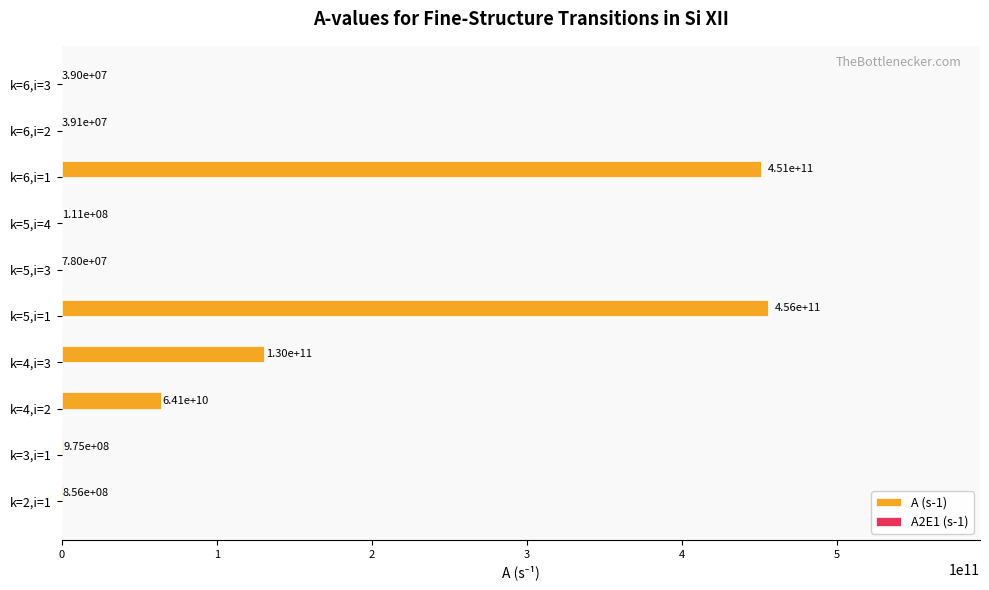

What is the sum of all values?

1103068880000